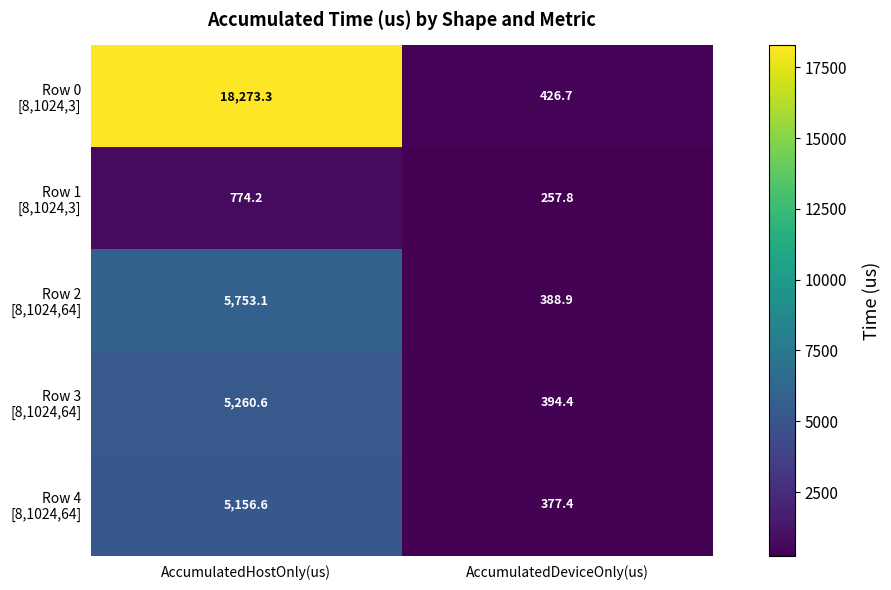

What is the spread (max minus min) of values at AccumulatedDeviceOnly(us)?

168.9